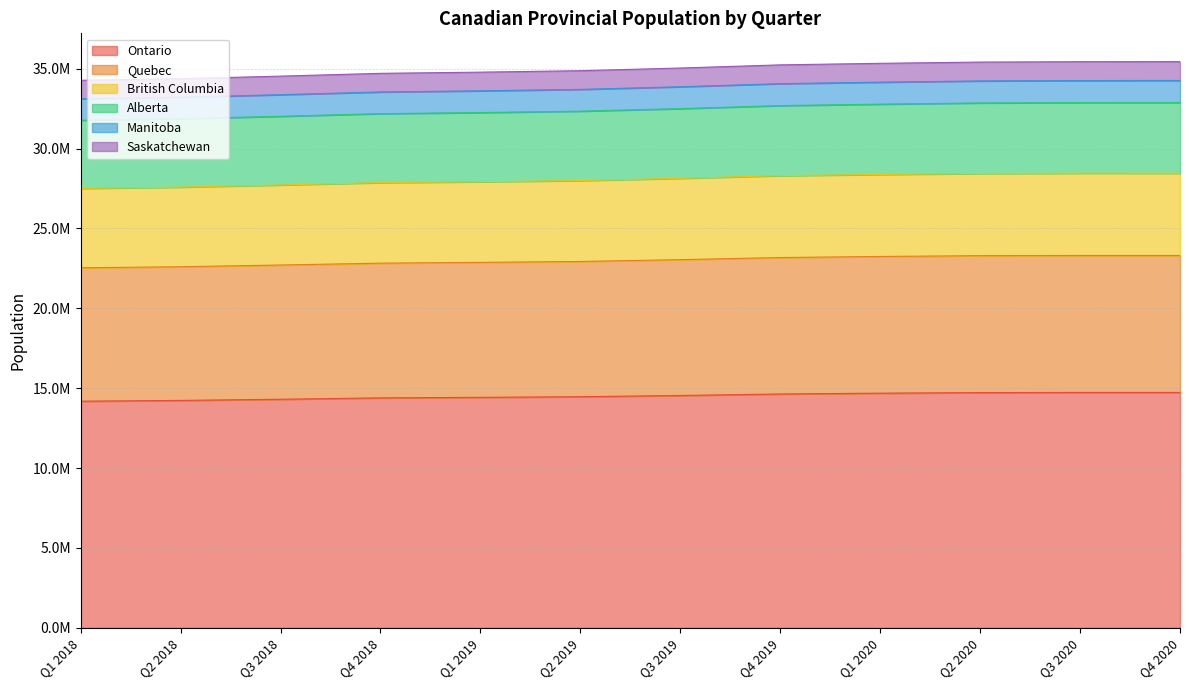

True or false: Ontario has a value of 19059903 at Q1 2018.

False